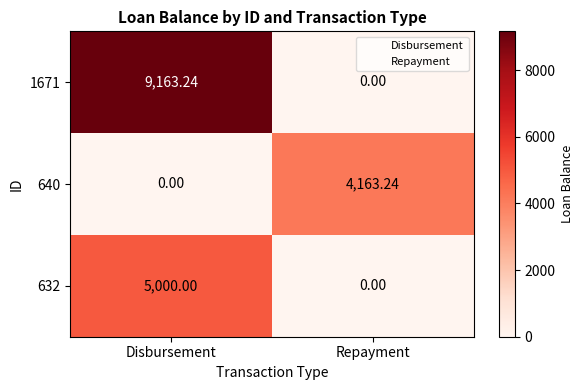

How many series are shown in this chart?

3